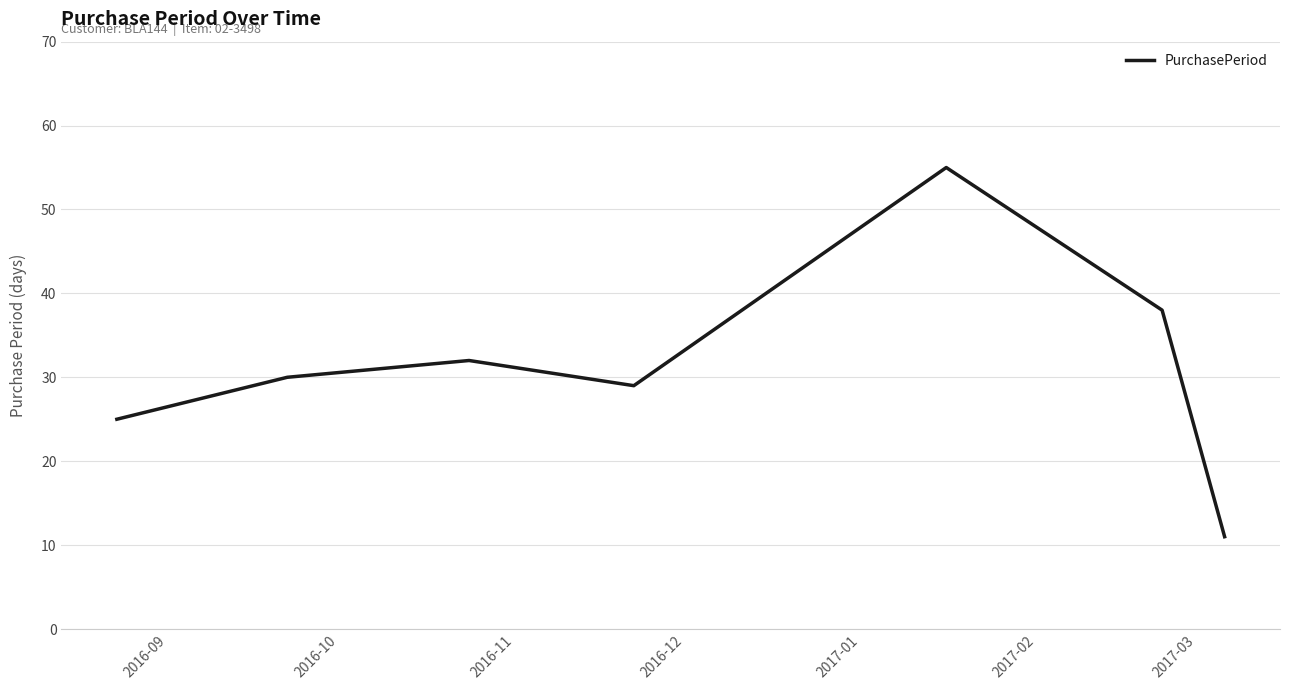

True or false: the data has more than 2 interior local peaks.

False